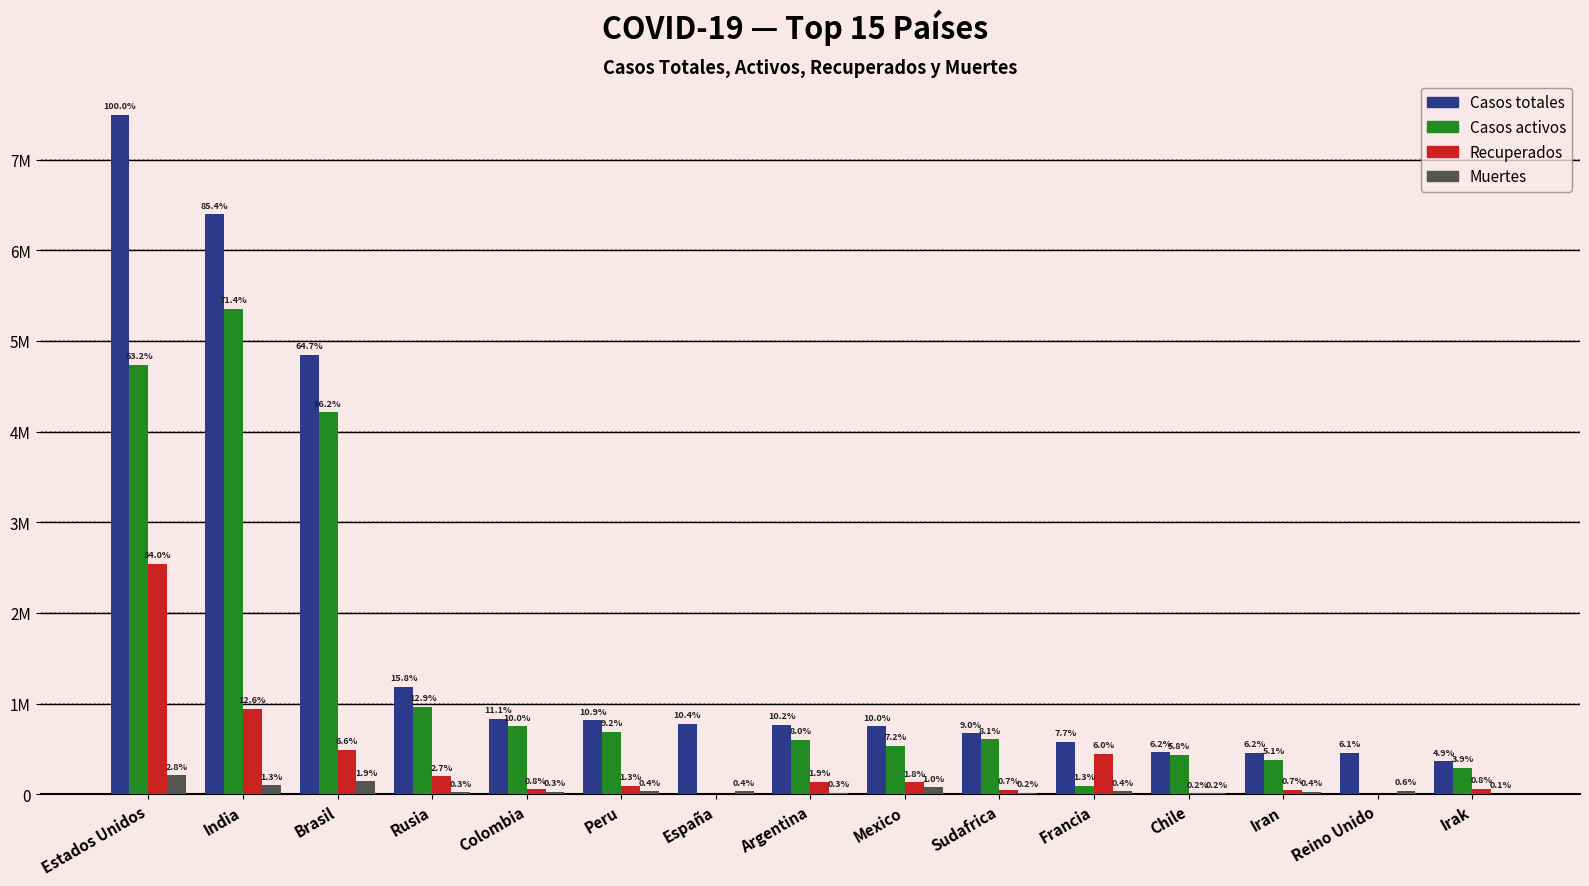

Which series changed the most between Sudafrica and Iran?

Casos activos